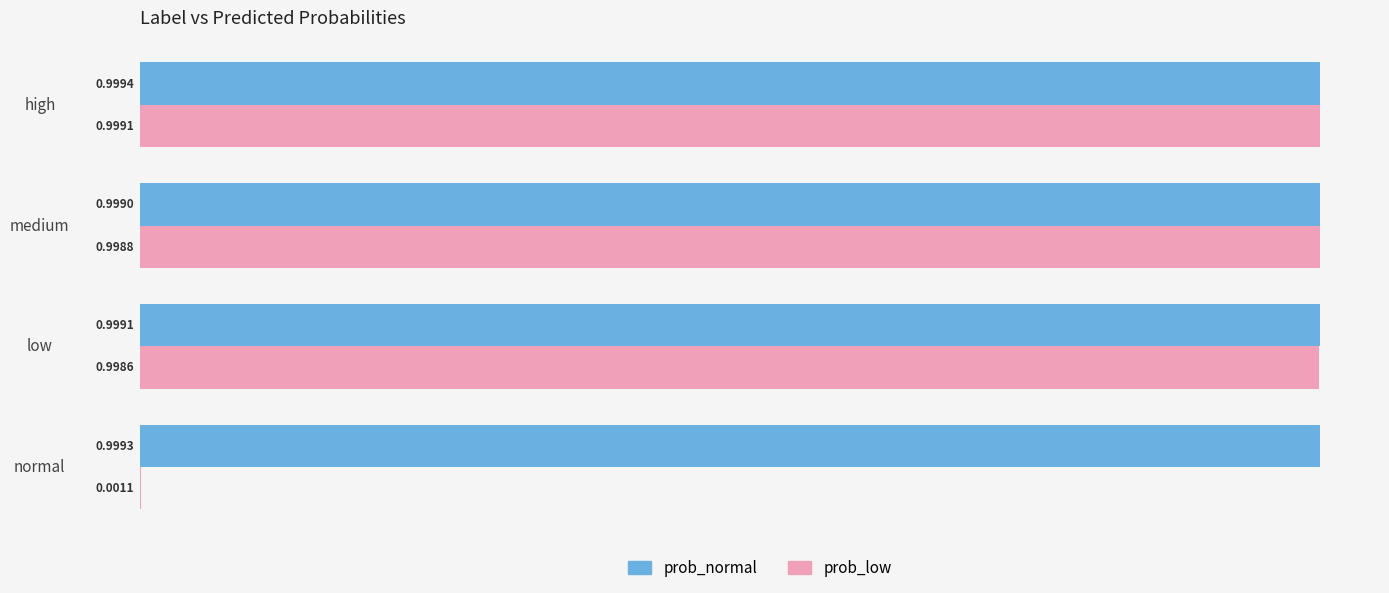

At which category is the sum across all series the highest?

high